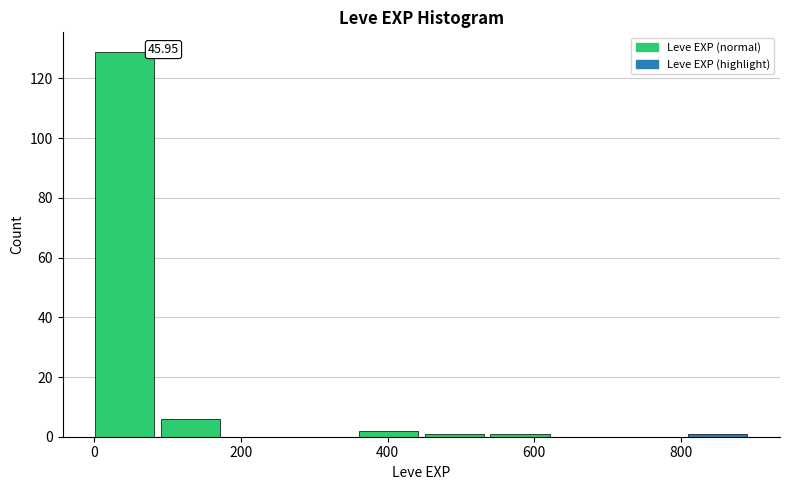

Over which range of the x-axis is the bar tallest?

0 to 100